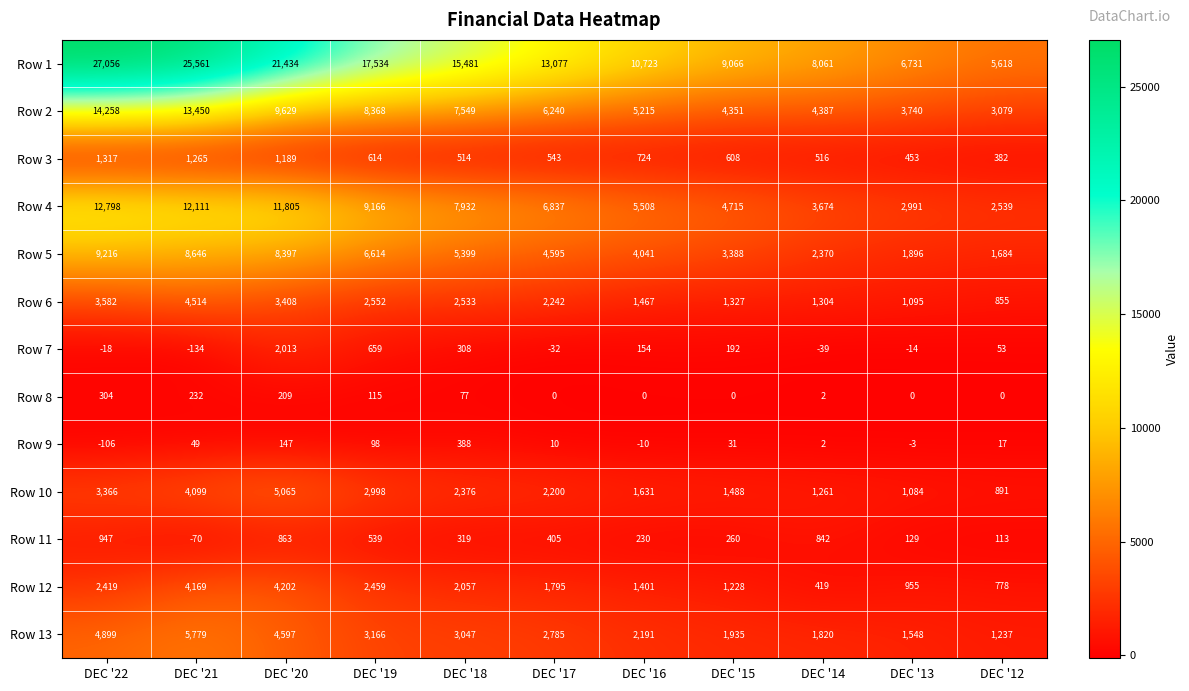

What is the difference between the highest and lowest values at DEC '16?

10733